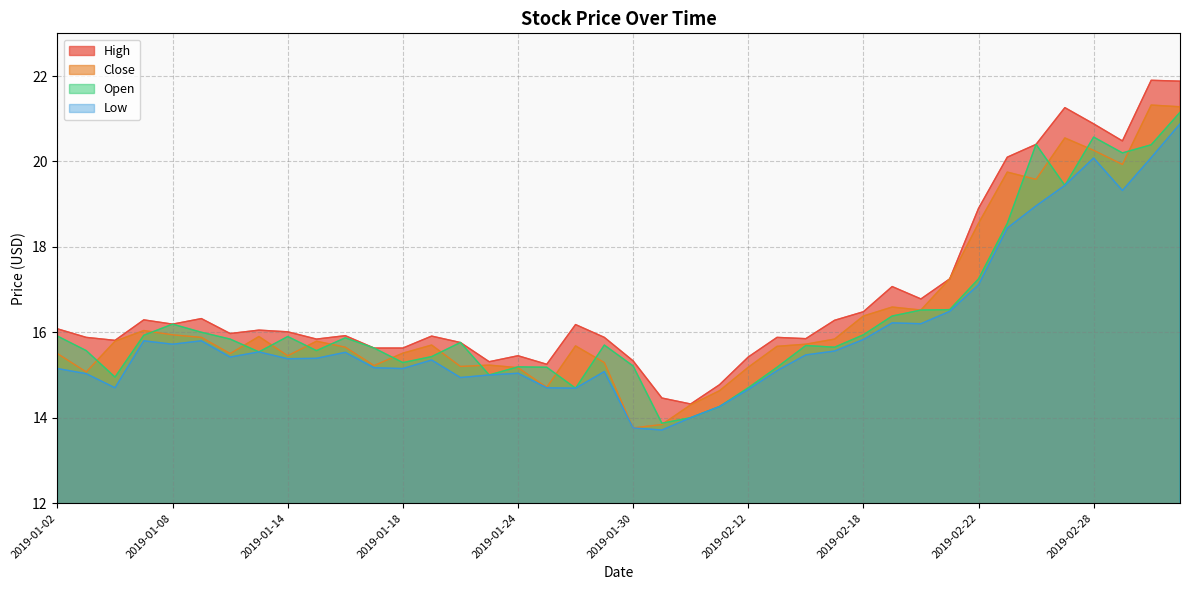

How many data points in High are less than 16?

20